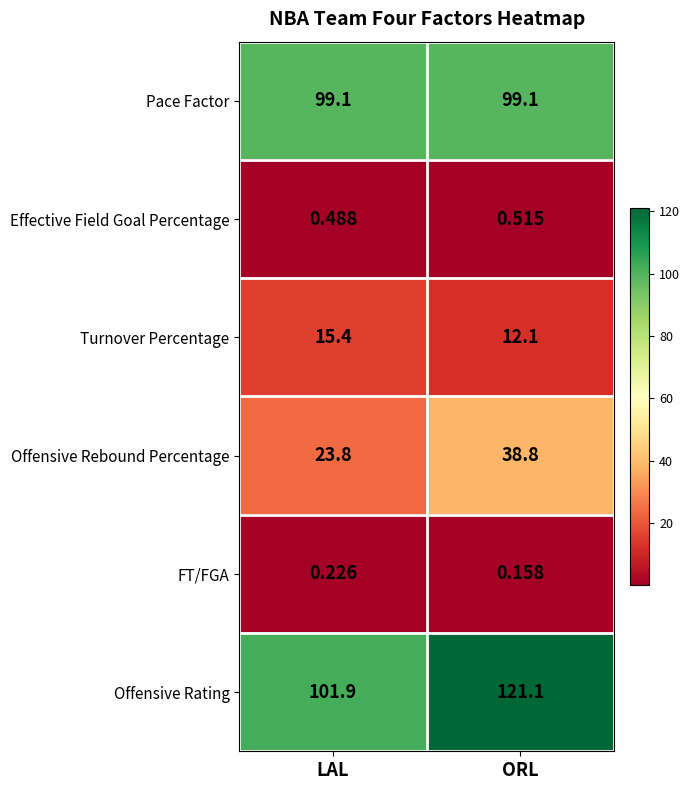

At which category does the chart reach its minimum across all series?

ORL